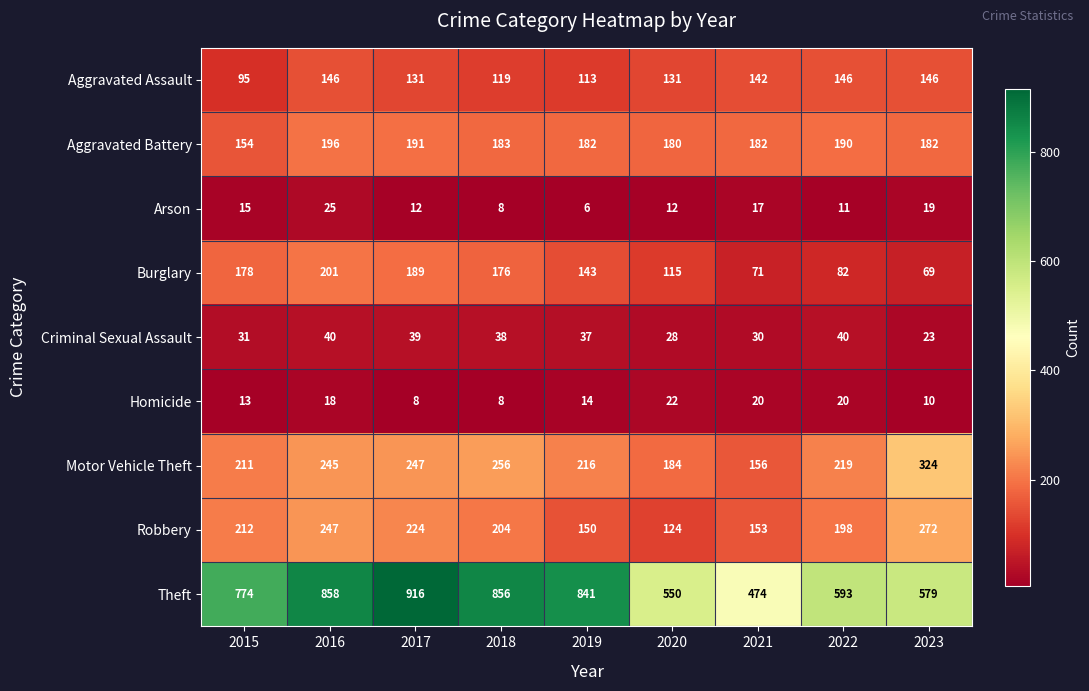

How many distinct data groups are displayed?

9